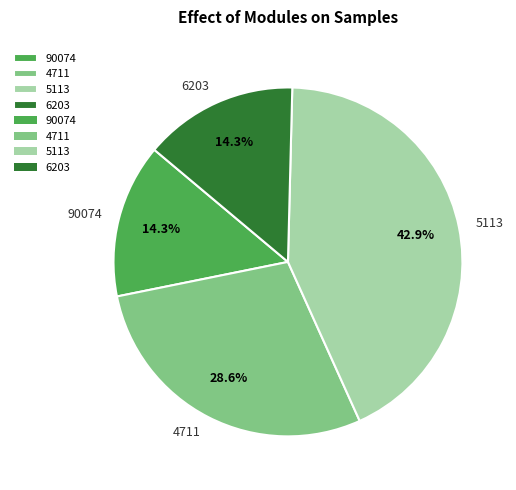

What is the ratio of the value at 90074 to the value at 4711?

0.5